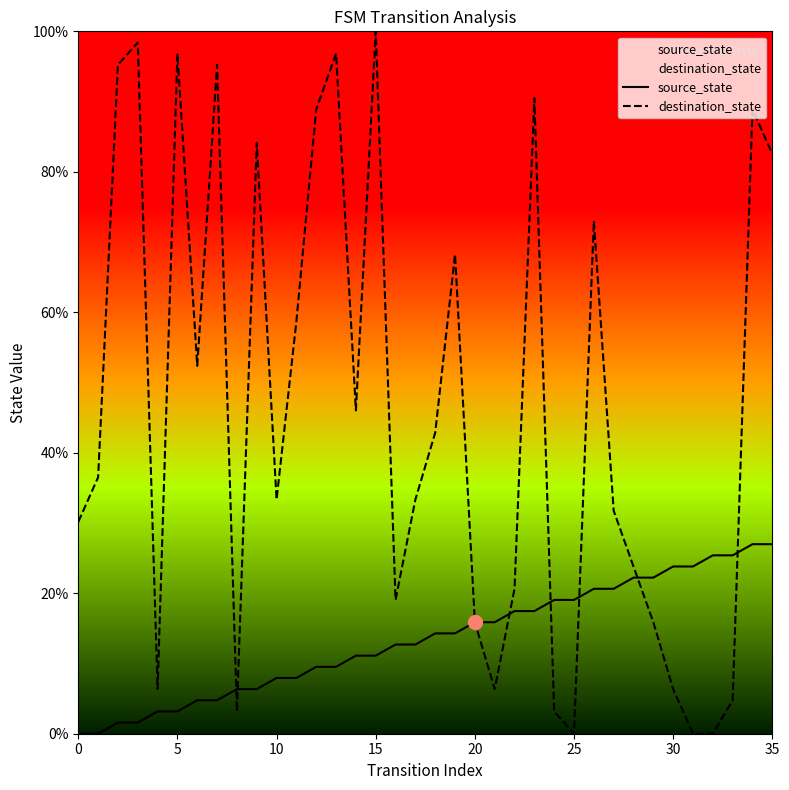

Reading left to right, extract all data points from this chart.

source_state: 0.0	0.0	1.6	1.6	3.2	3.2	4.8	4.8	6.3	6.3	7.9	7.9	9.5	9.5	11.1	11.1	12.7	12.7	14.3	14.3	15.9	15.9	17.5	17.5	19.0	19.0	20.6	20.6	22.2	22.2	23.8	23.8	25.4	25.4	27.0	27.0
destination_state: 30.2	36.5	95.2	98.4	6.3	96.8	52.4	95.2	3.2	84.1	33.3	58.7	88.9	96.8	46.0	100.0	19.0	33.3	42.9	68.3	15.9	6.3	20.6	90.5	3.2	0.0	73.0	31.7	23.8	15.9	6.3	0.0	0.0	4.8	88.9	82.5